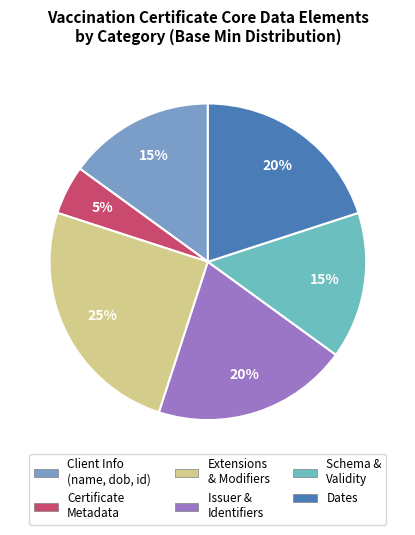

How many segments does this pie chart have?

6